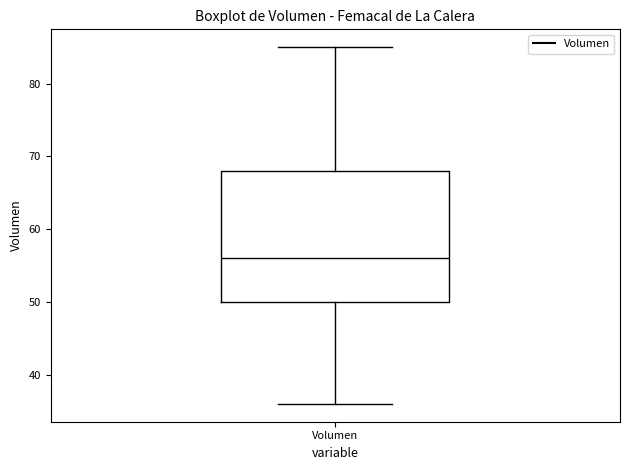

Where is the lower edge of the box for Volumen on the y-axis? The values are not printed on the chart, so give them approximately, as read against the axis.

50